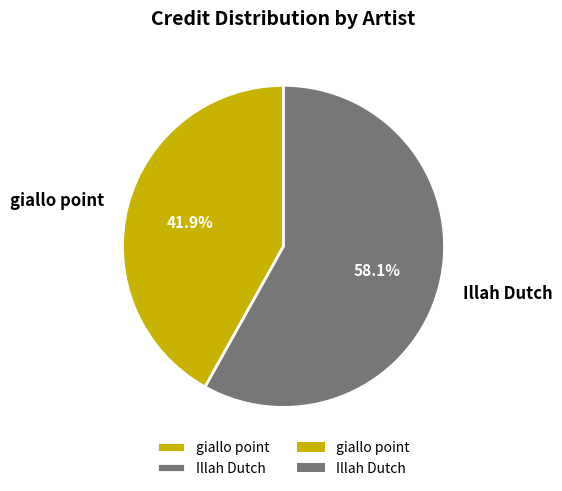

Combined, do Illah Dutch and giallo point account for over 50%?

Yes